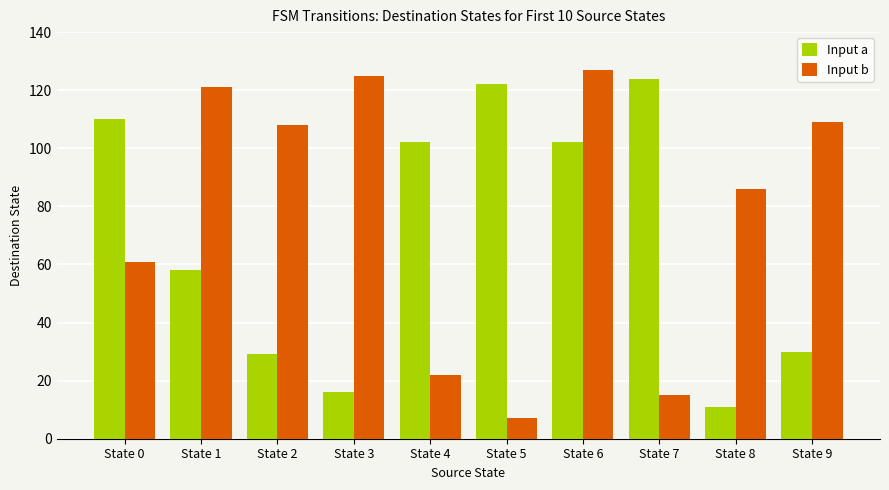

At which label does Input a first exceed 102?

State 0